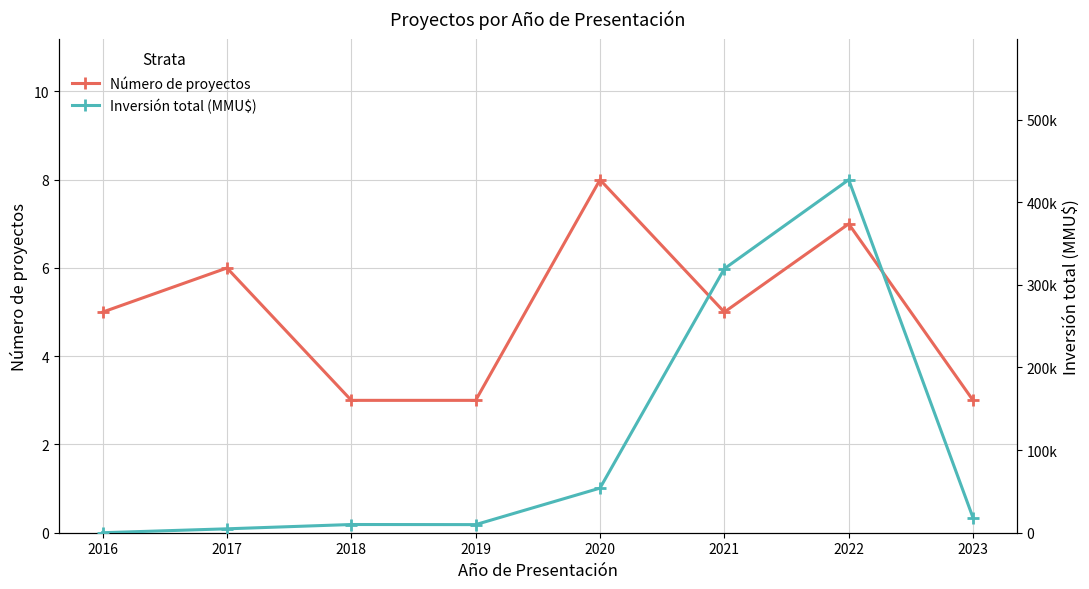

Reading left to right, what are all the values shown in this chart?

Número de proyectos: 2016=5	2017=6	2018=3	2019=3	2020=8	2021=5	2022=7	2023=3
Inversión total (MMU$): 2016=0	2017=4728	2018=9940	2019=9815	2020=54000	2021=319500	2022=427200	2023=18000